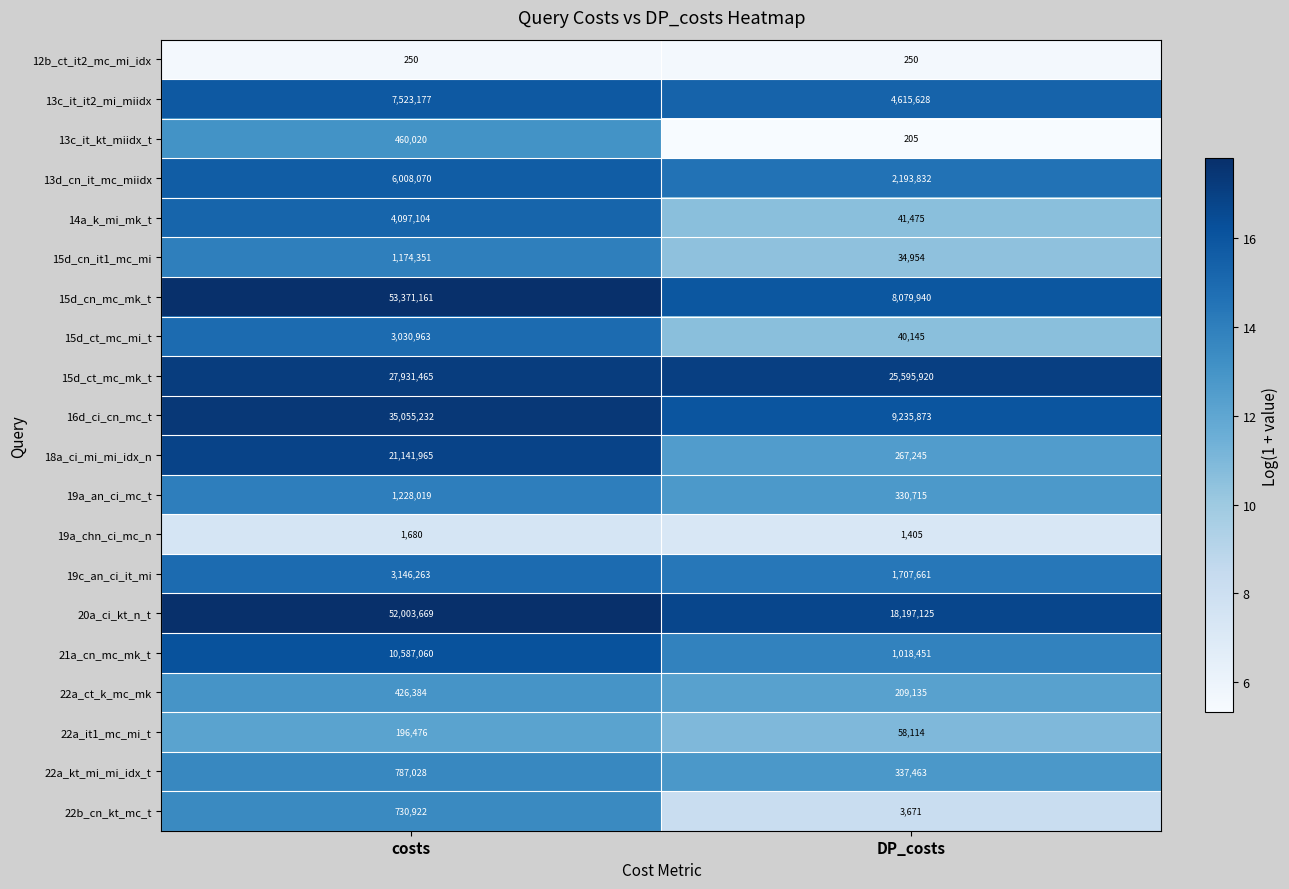

At which category is the sum across all series the highest?

costs